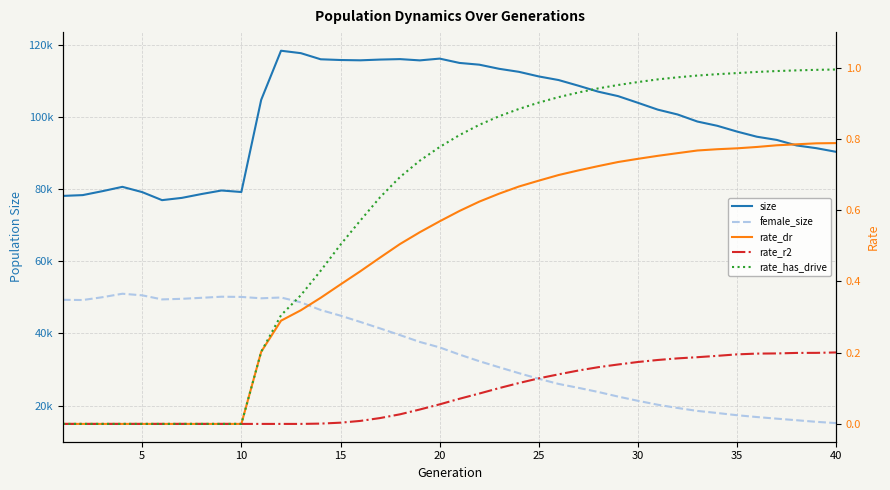

The value of rate_dr at 35 is 0.8. True or false?

True